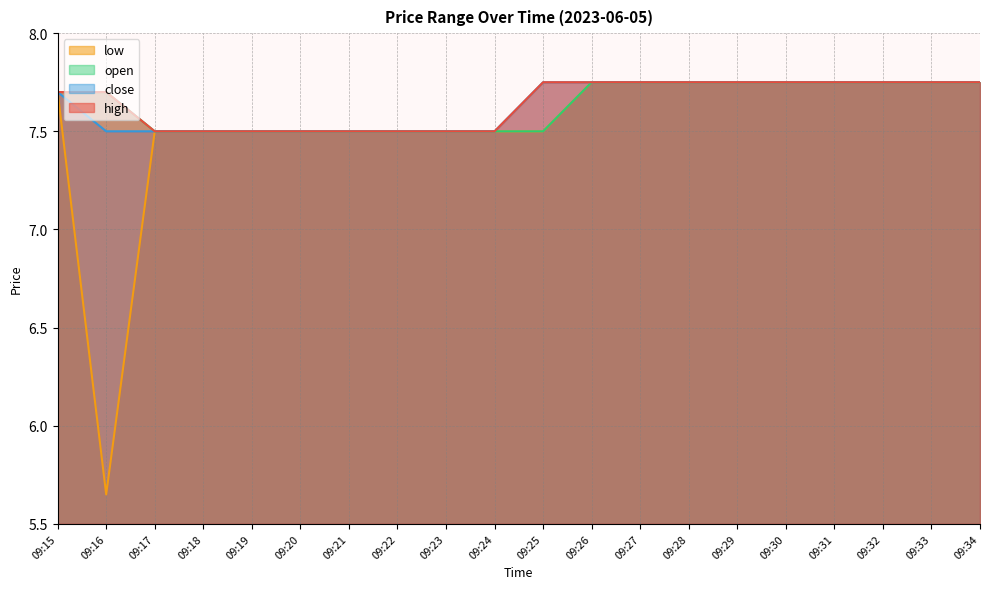

True or false: low and open intersect in this chart.

False